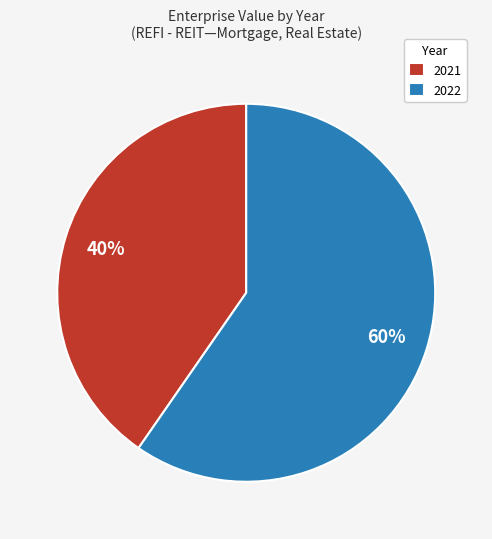

Which has a higher value, 2022 or 2021?

2022